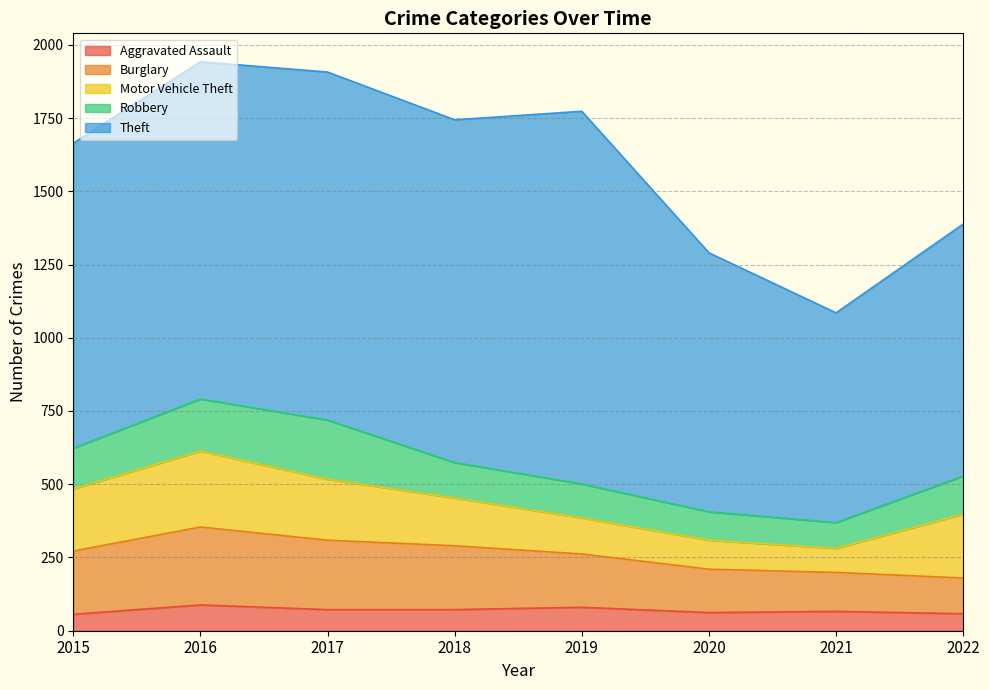

At 2020, list the series in order from largest to smallest.

Theft, Burglary, Motor Vehicle Theft, Robbery, Aggravated Assault